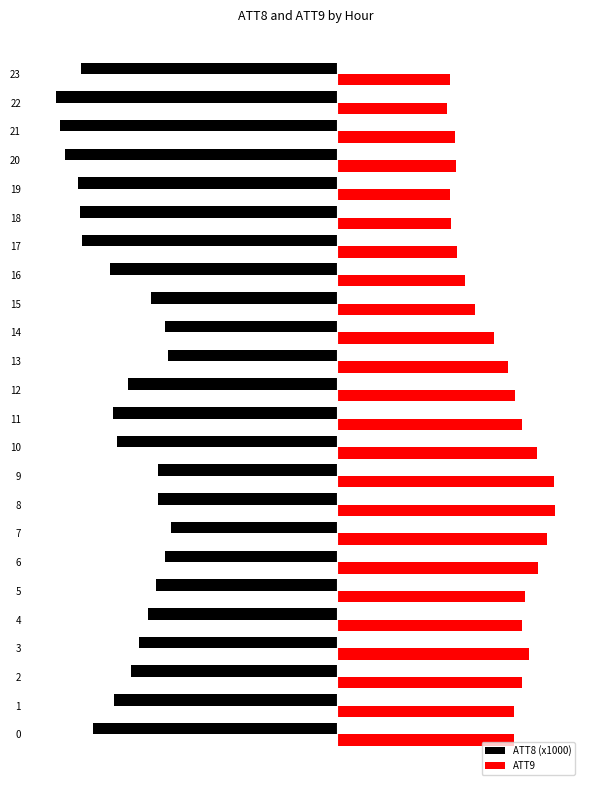

Reading left to right, list all the values displayed in this chart.

ATT8 (x1000): 0=-41.5	1=-37.9	2=-35.0	3=-33.6	4=-32.2	5=-30.8	6=-29.2	7=-28.3	8=-30.4	9=-30.4	10=-37.4	11=-38.1	12=-35.6	13=-28.7	14=-29.3	15=-31.7	16=-38.6	17=-43.3	18=-43.7	19=-44.0	20=-46.3	21=-47.1	22=-47.8	23=-43.5
ATT9: 0=29.9	1=29.9	2=31.4	3=32.5	4=31.3	5=31.8	6=34.0	7=35.5	8=36.9	9=36.7	10=33.8	11=31.4	12=30.2	13=28.9	14=26.6	15=23.4	16=21.7	17=20.3	18=19.3	19=19.1	20=20.1	21=19.9	22=18.6	23=19.0